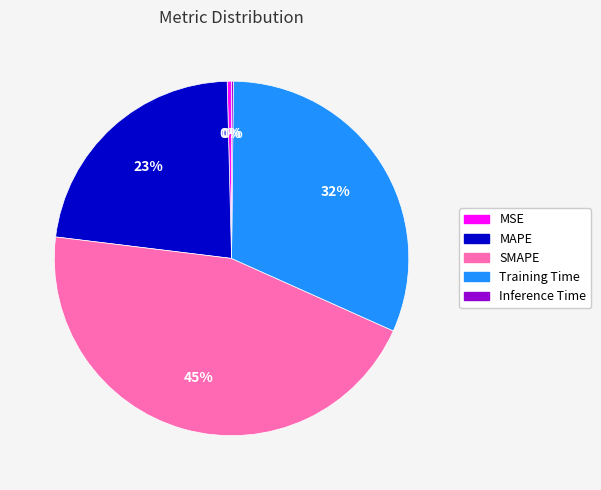

To the nearest percent, what portion does MAPE represent?

23%